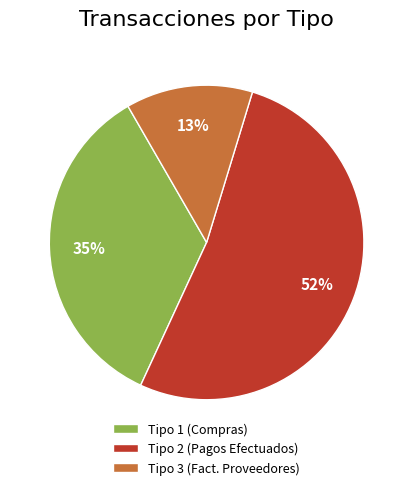

Rank the categories by value from highest to lowest.

Tipo 2 (Pagos Efectuados), Tipo 1 (Compras), Tipo 3 (Fact. Proveedores)